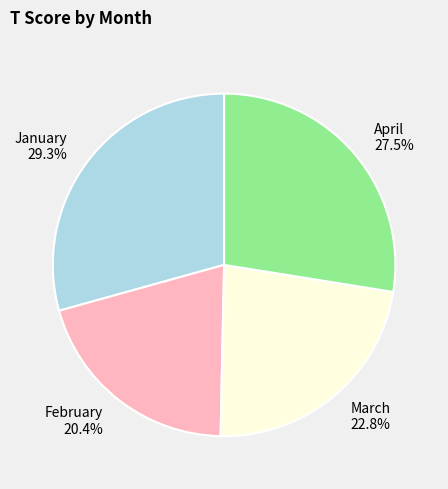

Approximately how many times larger is the value at January compared to February?

1.4